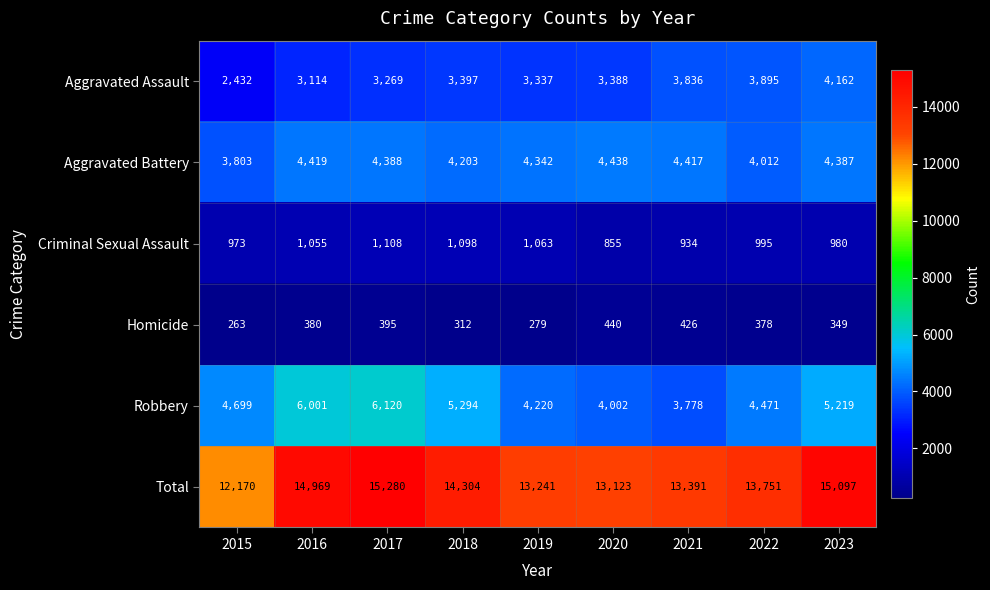

Rank the series at 2023 from lowest to highest value.

Homicide, Criminal Sexual Assault, Aggravated Assault, Aggravated Battery, Robbery, Total